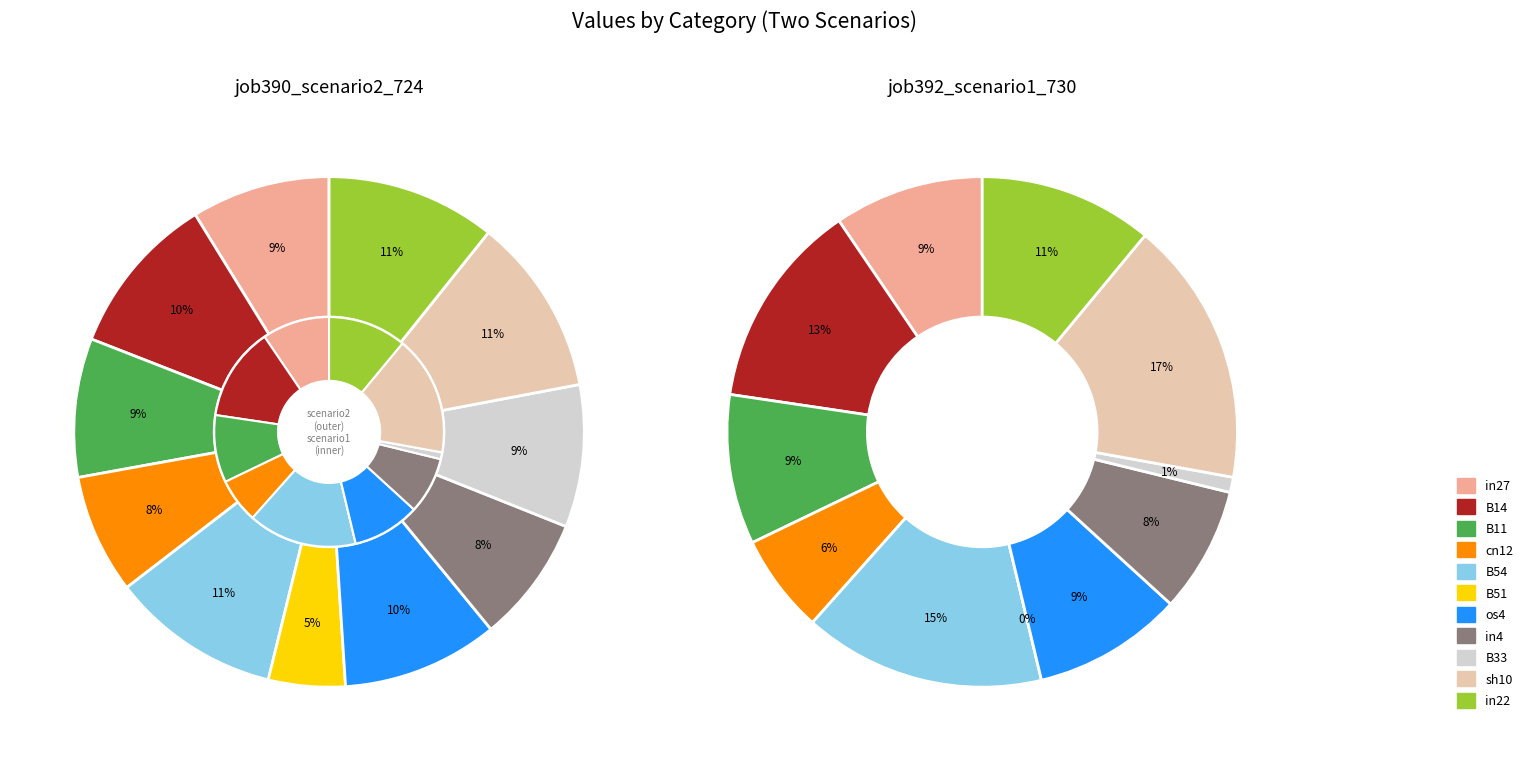

To the nearest percent, what is the average slice percentage?

9%